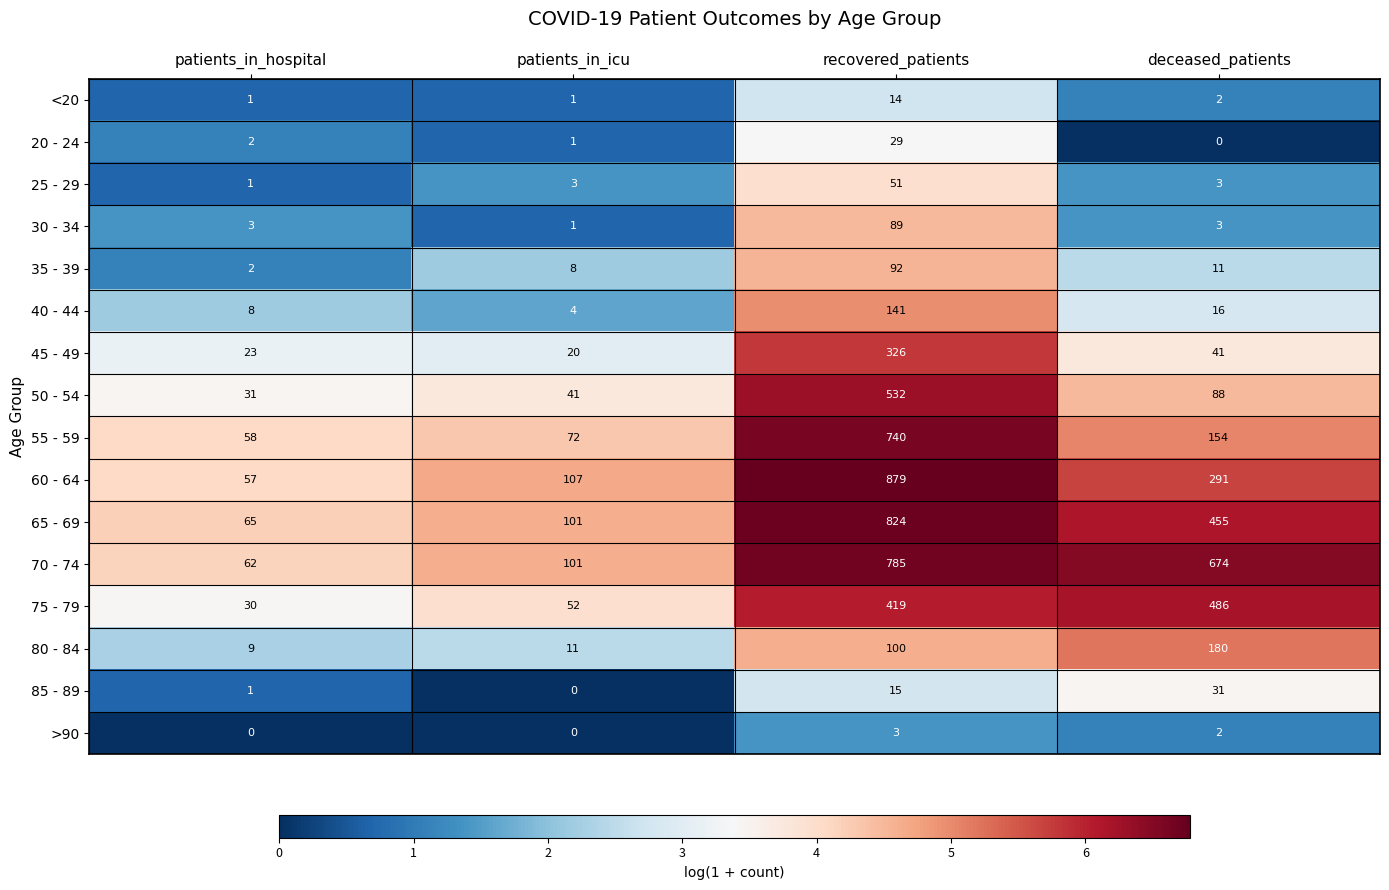

What is the total value across all series at patients_in_icu?

523